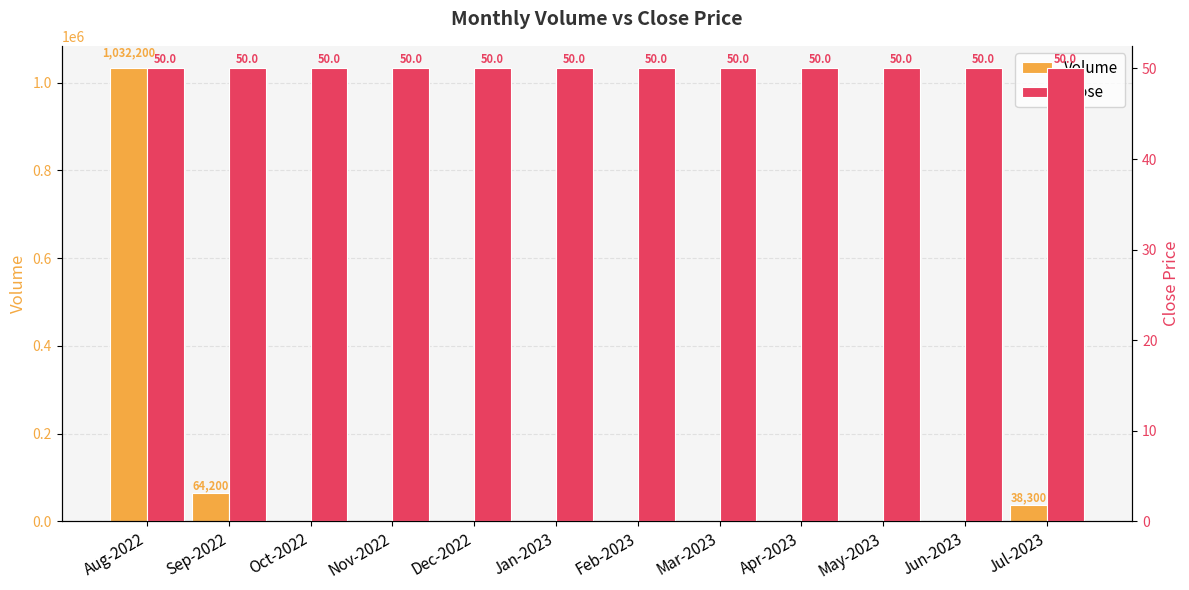

Is it true that Close equals 14 at Nov-2022?

False